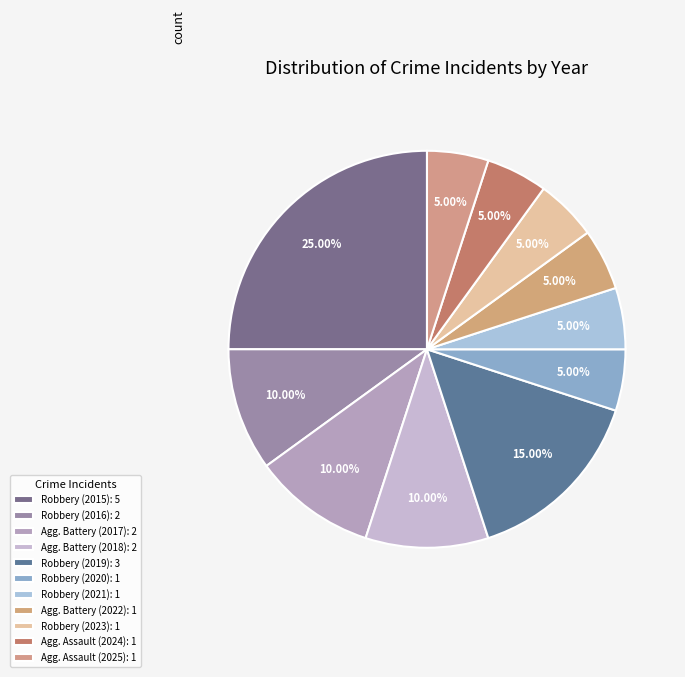

Does any single category account for the majority?

No